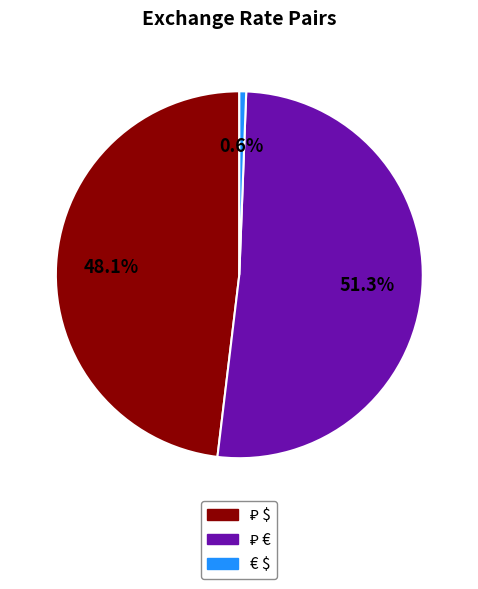

Count the number of slices in the pie.

3